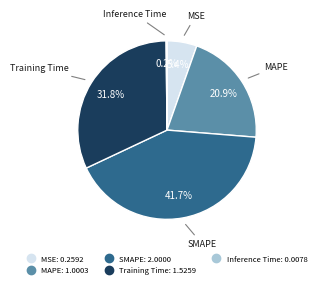

What percentage do SMAPE and MAPE together represent?

62.6%